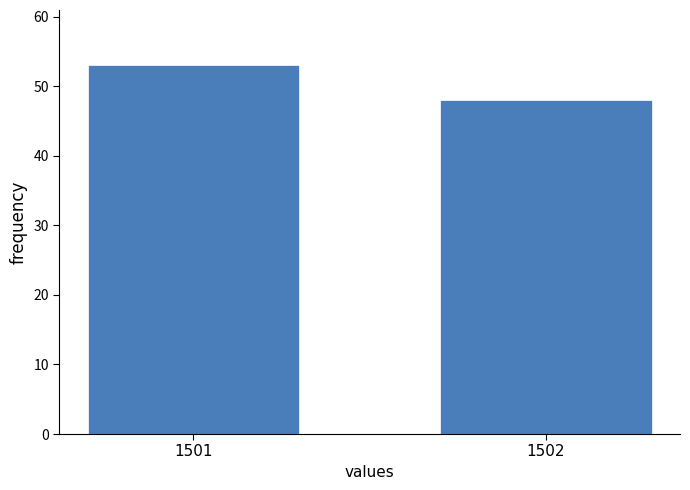

Reading right to left, what are all the values shown in this chart?

48	53